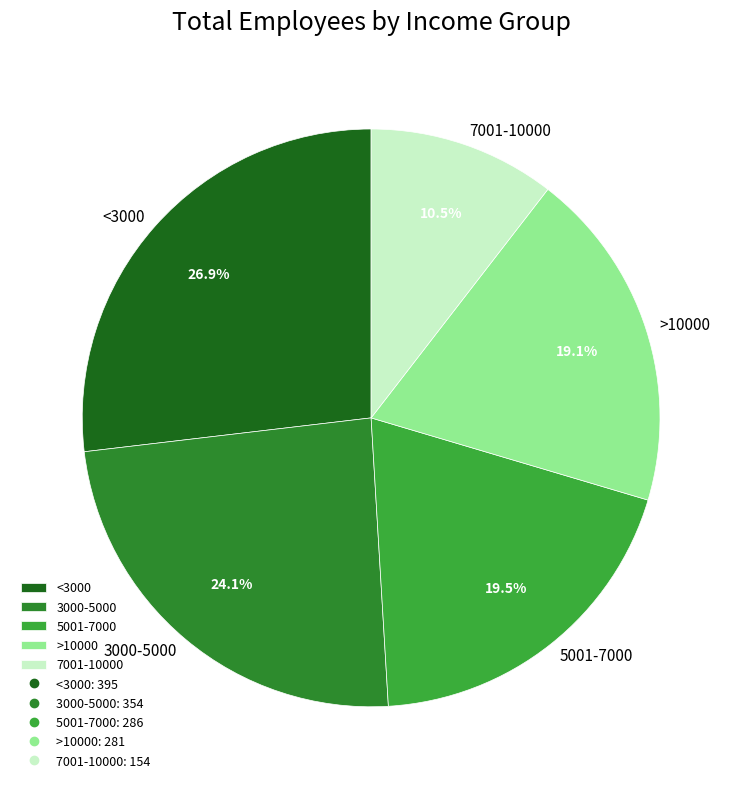

How much of the chart is everything except 5001-7000?

80.5%